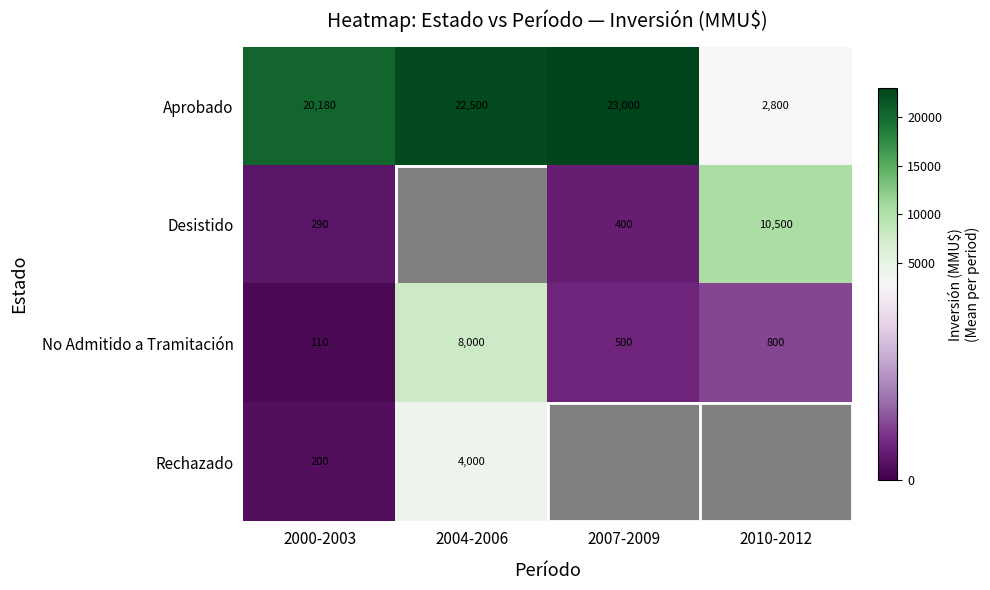

What is the minimum value for No Admitido a Tramitación?

110